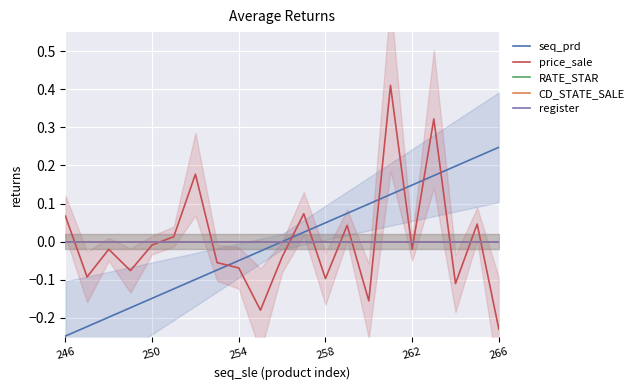

Which series changed the most between 254 and 12?

seq_prd